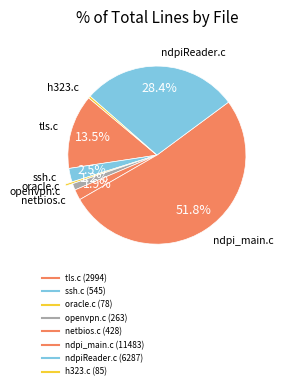

Is it true that openvpn.c is 1% of the pie?

True